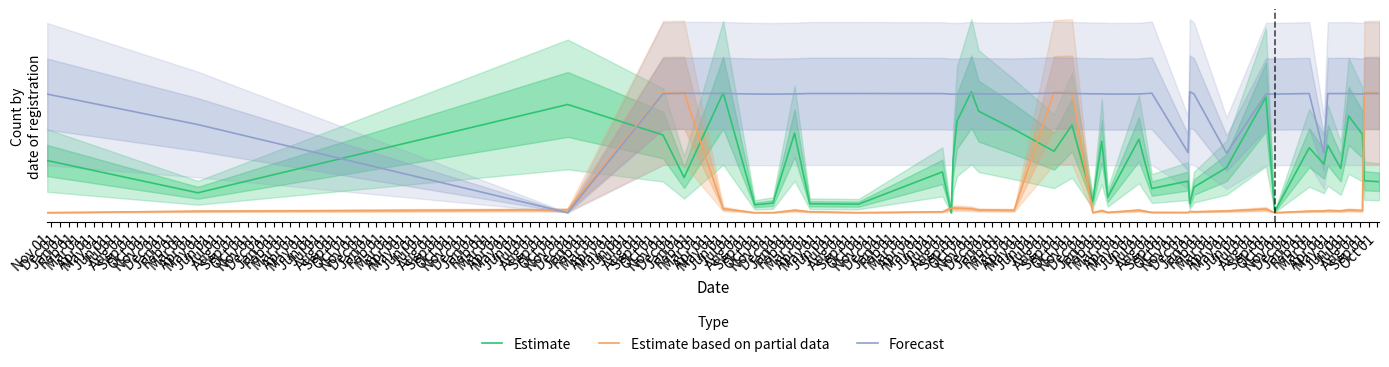

How many data points in Forecast are above 4911?

20